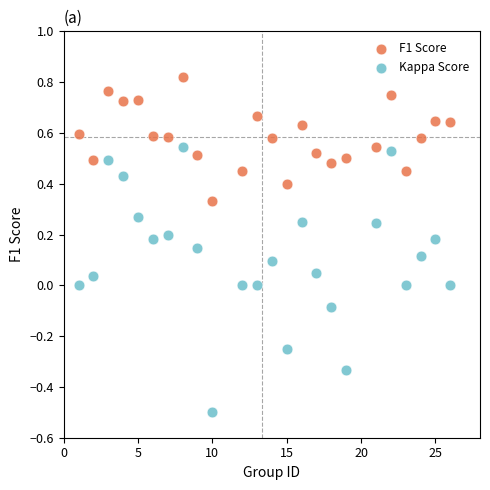

Which series has the largest Y range (max minus min)?

Kappa Score